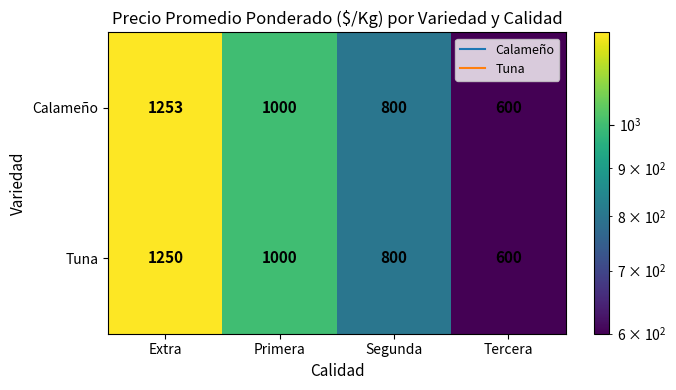

Reading left to right, list all the values displayed in this chart.

Calameño: Extra=1253	Primera=1000	Segunda=800	Tercera=600
Tuna: Extra=1250	Primera=1000	Segunda=800	Tercera=600